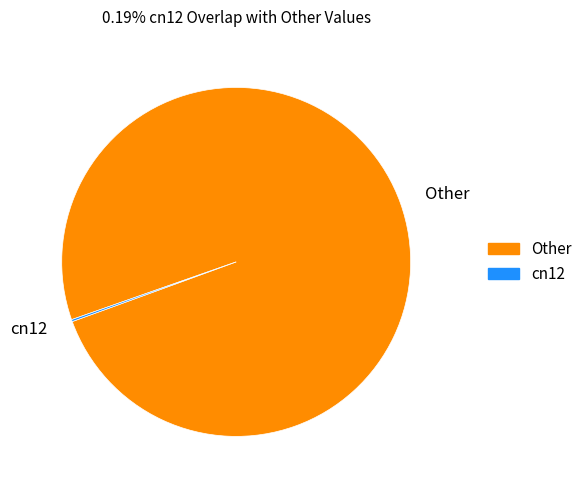

Is there a majority slice in this chart?

Yes